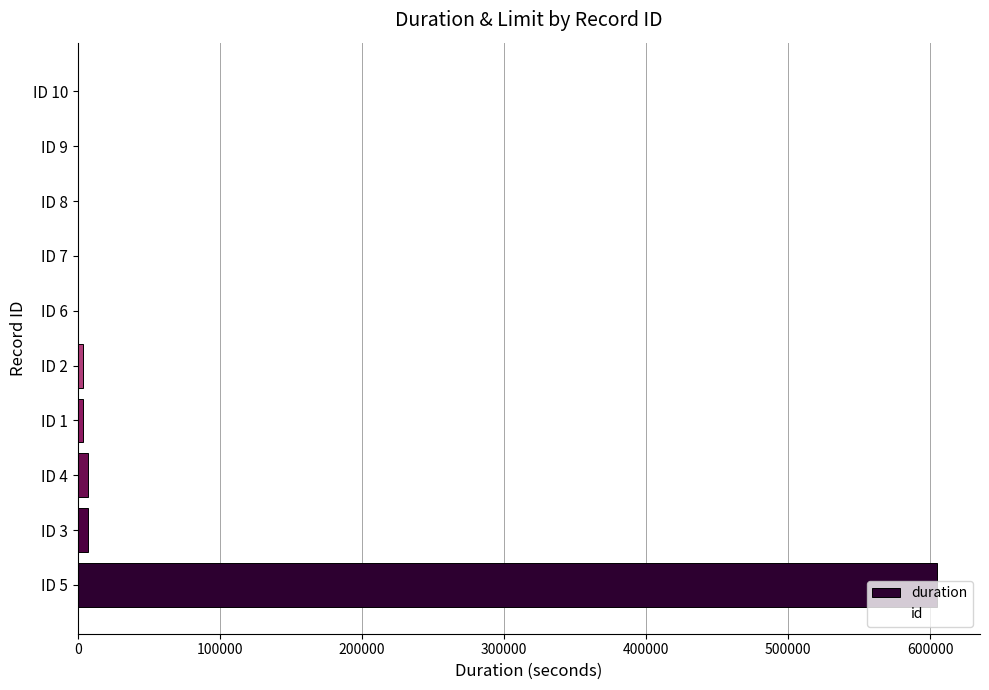

Is it true that the value at ID 9 is 222098?

False